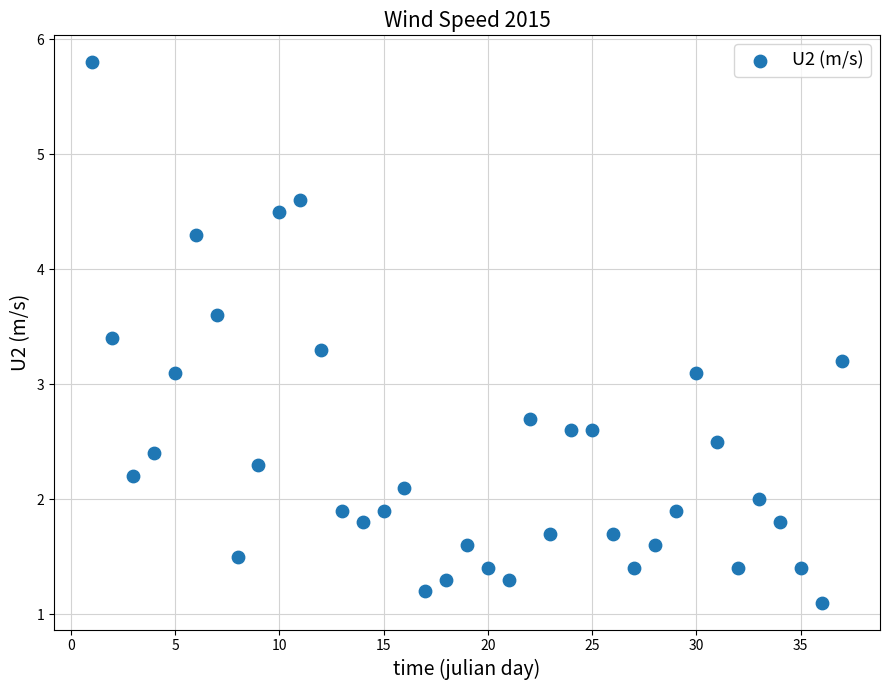

What is the range of X values (max minus min)?

36.0